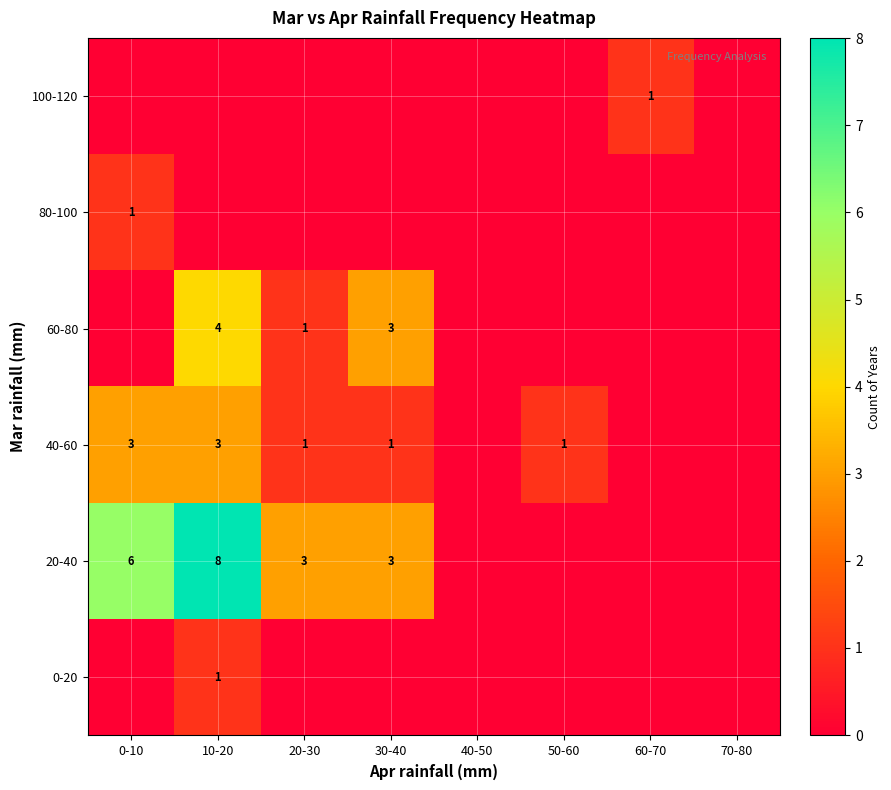

What is the sum of the 40-60 values at 0-10 and 10-20?

6